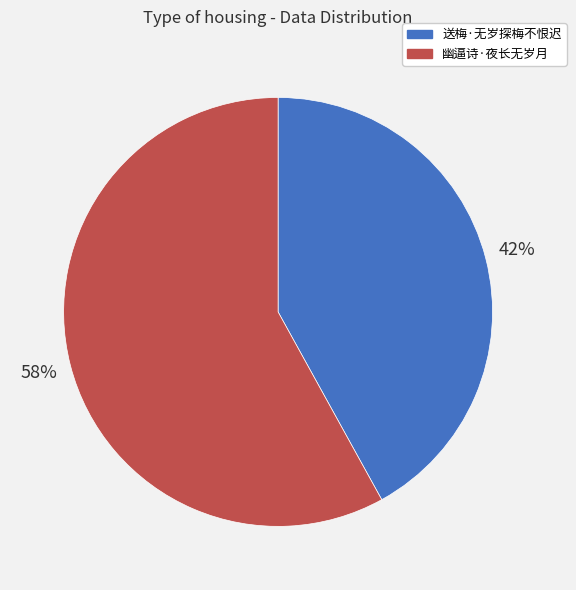

To the nearest percent, what is the difference between the 送梅·无岁探梅不恨迟 and 幽逼诗·夜长无岁月 slice percentages?

16%